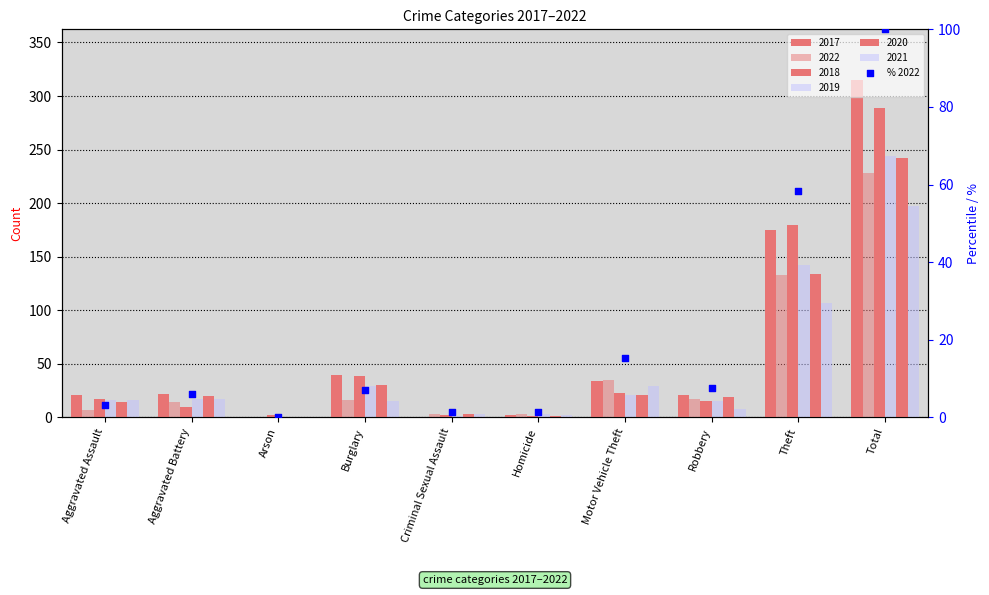

Which has a higher value, Criminal Sexual Assault or Aggravated Assault?

Aggravated Assault